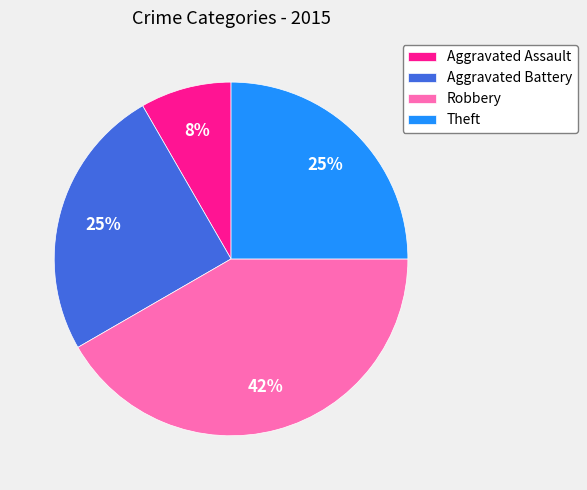

To the nearest percent, what is the combined percentage of Aggravated Assault and Theft?

33%